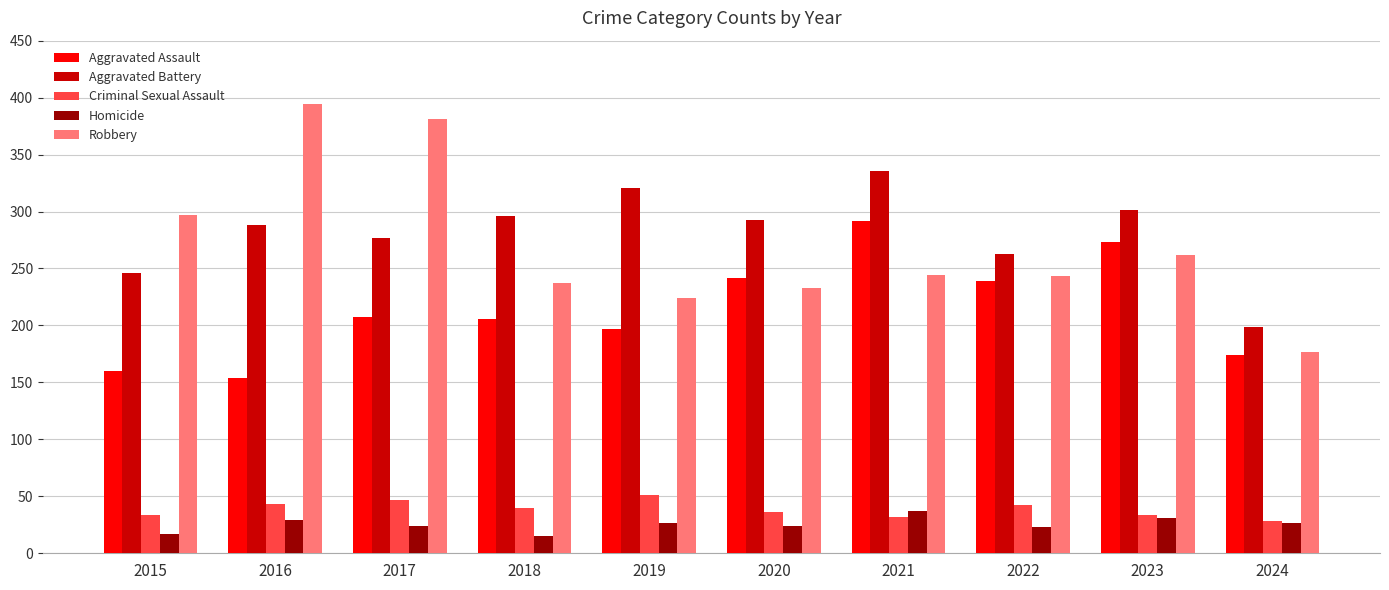

Are the bars horizontal?

No